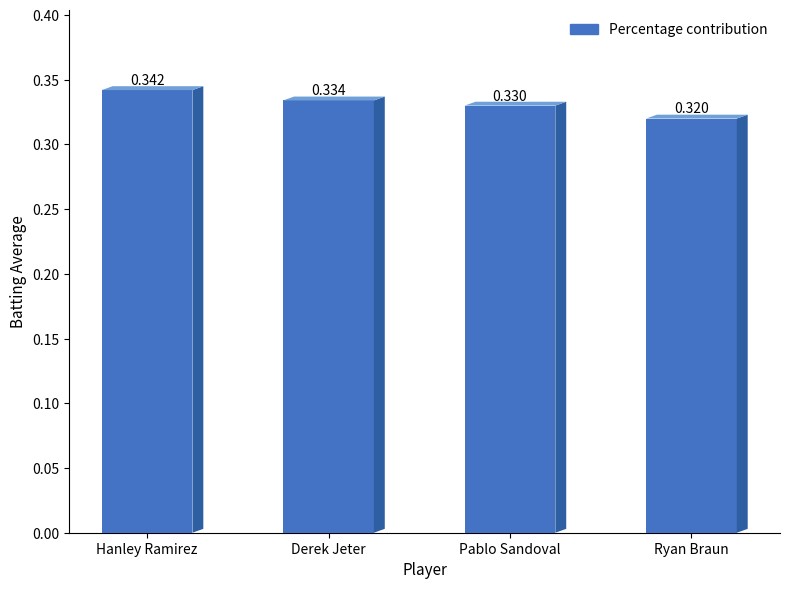

Where is the data nearest to the value 0?

Ryan Braun